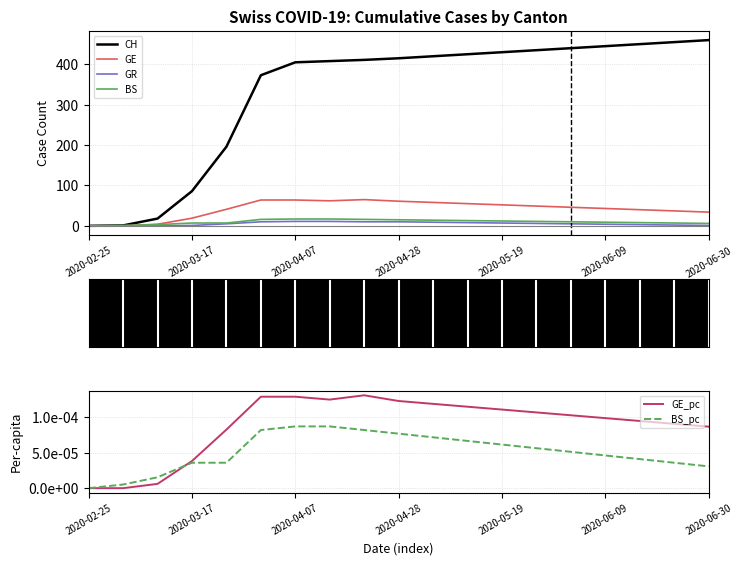

The value of BS at 17 is 7.0. True or false?

True